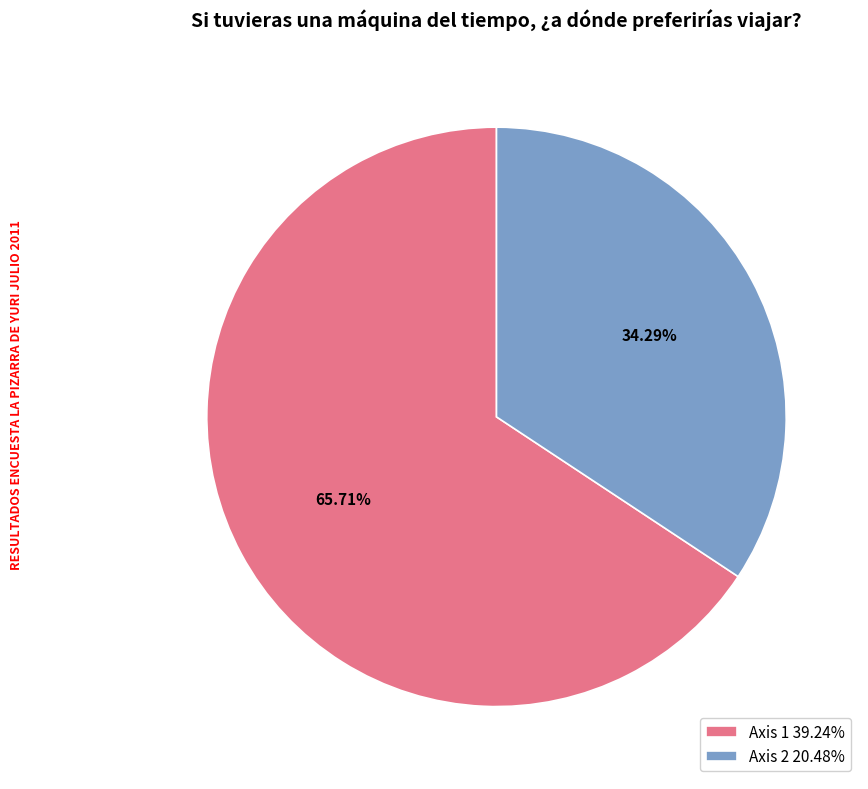

How many slices are in this pie chart?

2